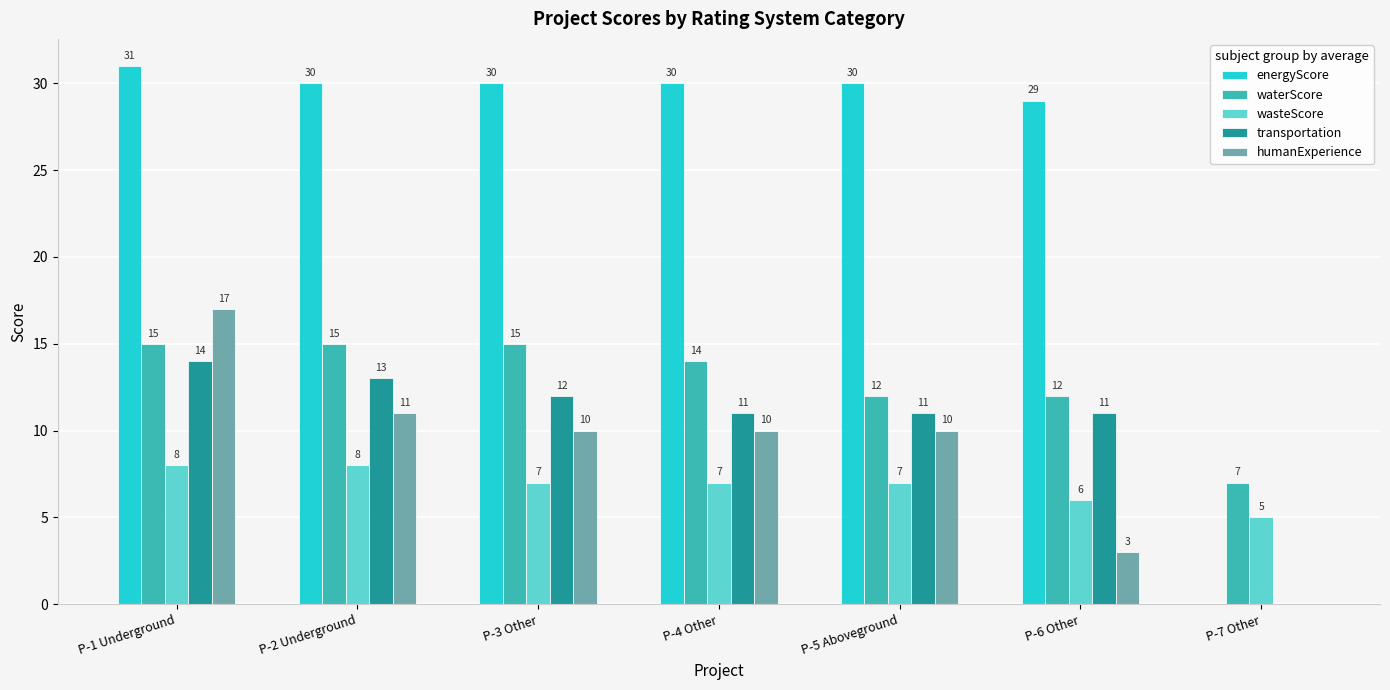

Reading left to right, extract all data points from this chart.

energyScore: 31	30	30	30	30	29	0
waterScore: 15	15	15	14	12	12	7
wasteScore: 8	8	7	7	7	6	5
transportation: 14	13	12	11	11	11	0
humanExperience: 17	11	10	10	10	3	0